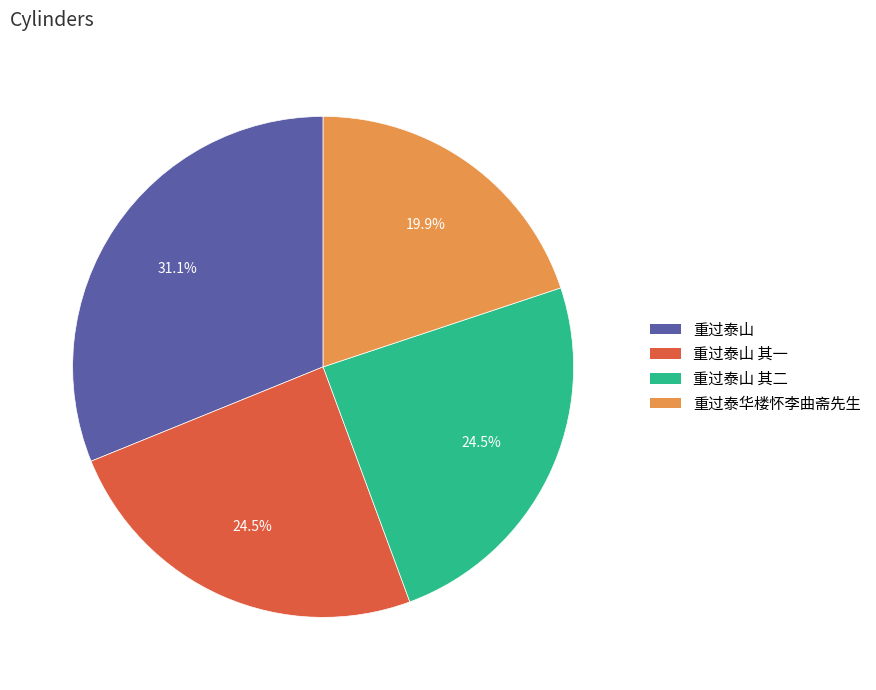

How many segments does this pie chart have?

4